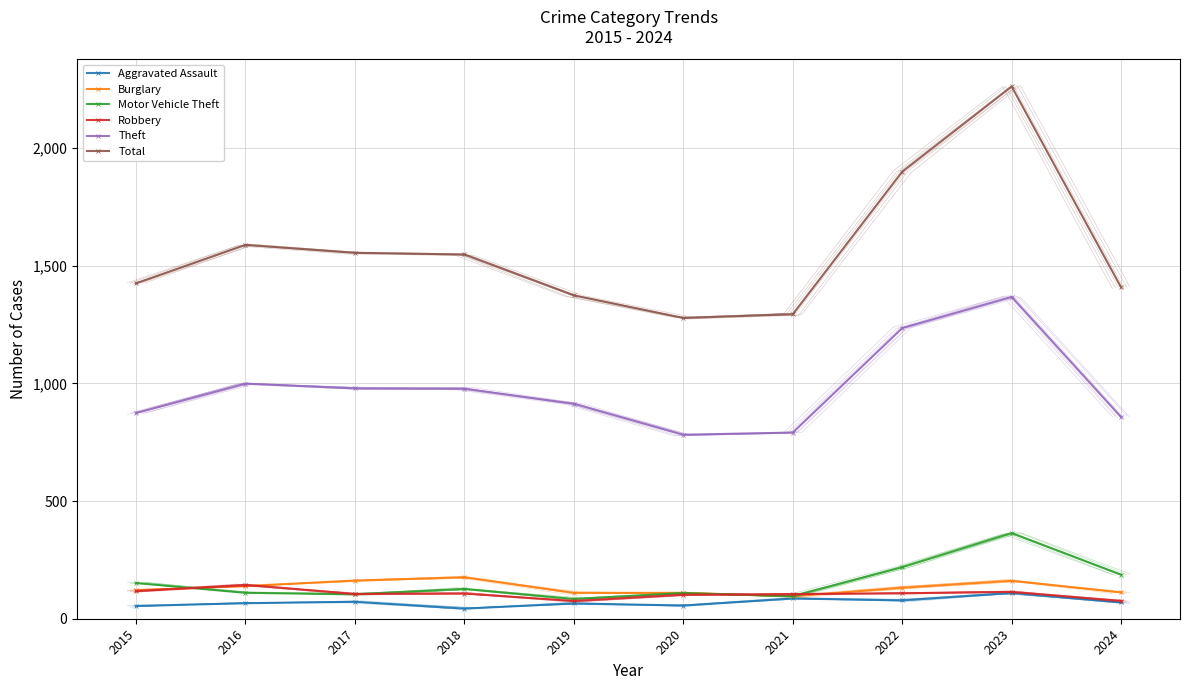

Which series has the largest total across all categories?

Total